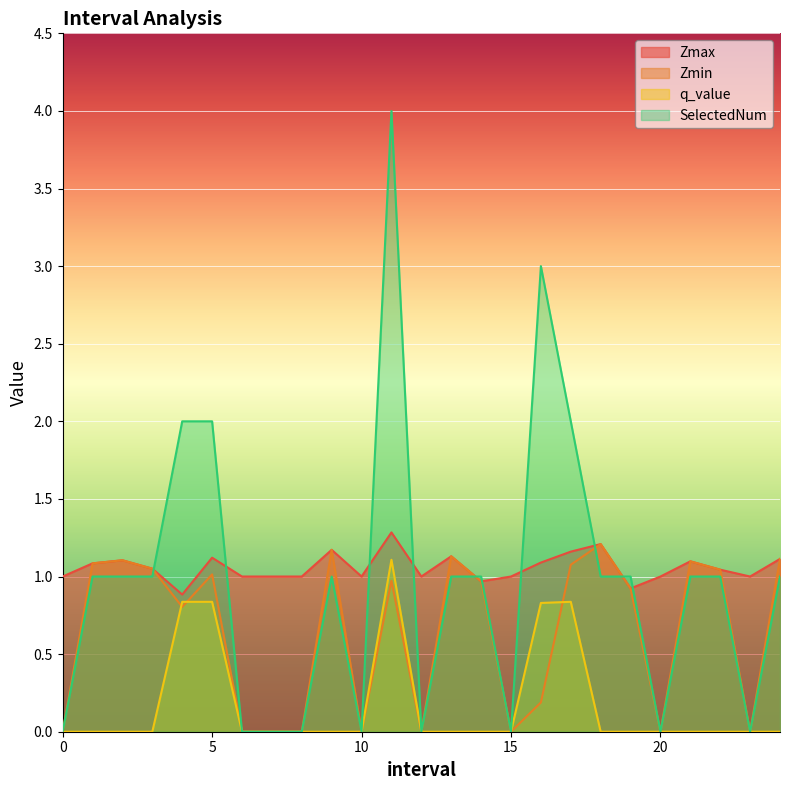

What is the label of the 19th point from the left?

18.0